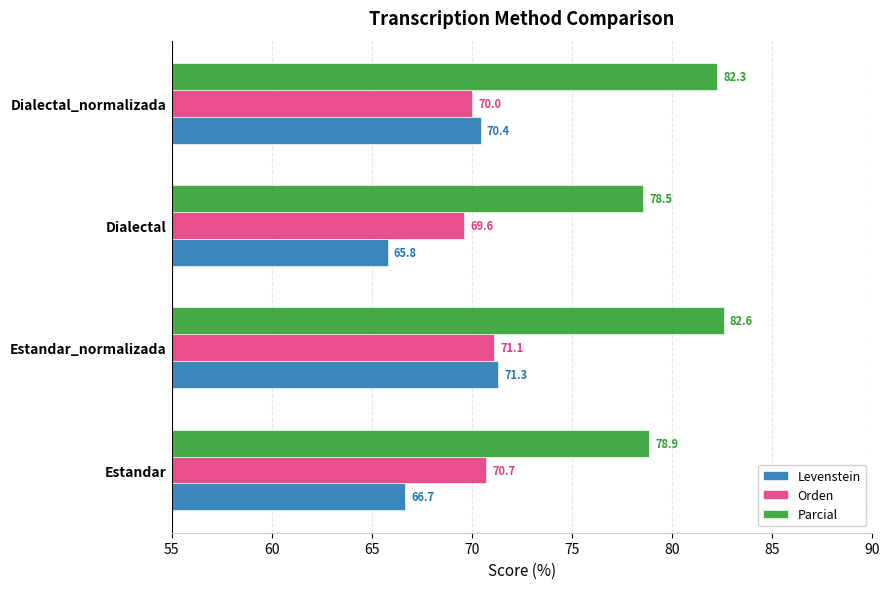

Is it true that Parcial equals 78.5 at Dialectal?

True